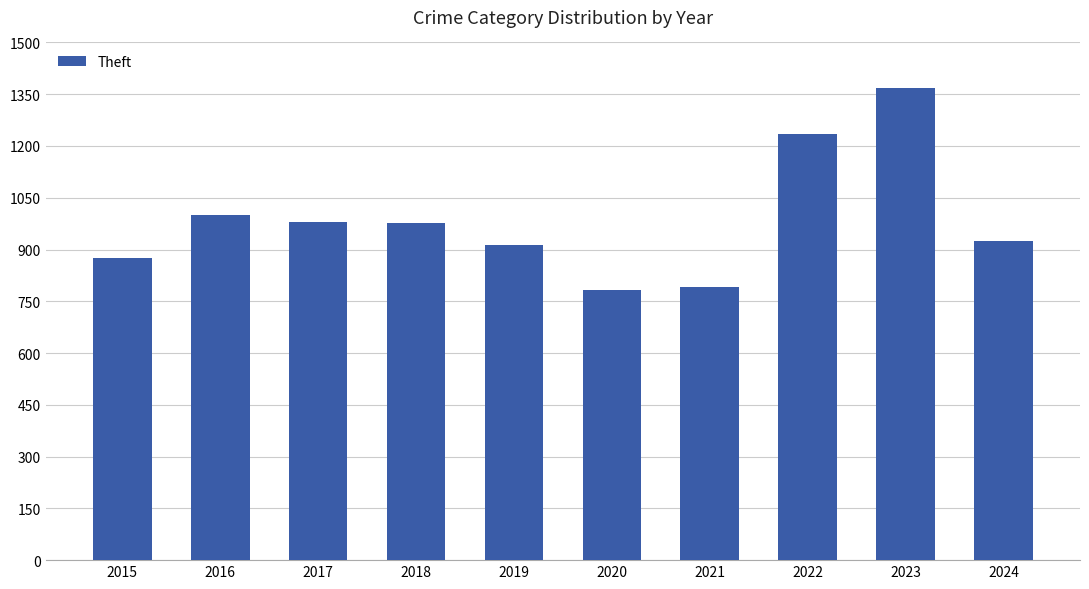

The value at 2021 is 1331. True or false?

False